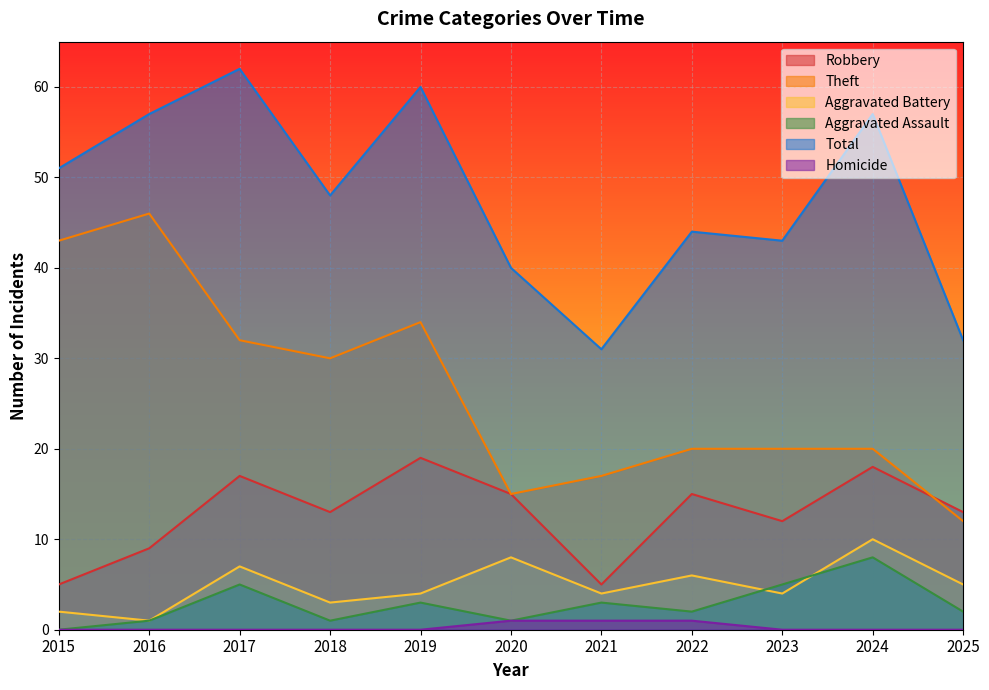

What is the maximum value for Aggravated Assault?

8